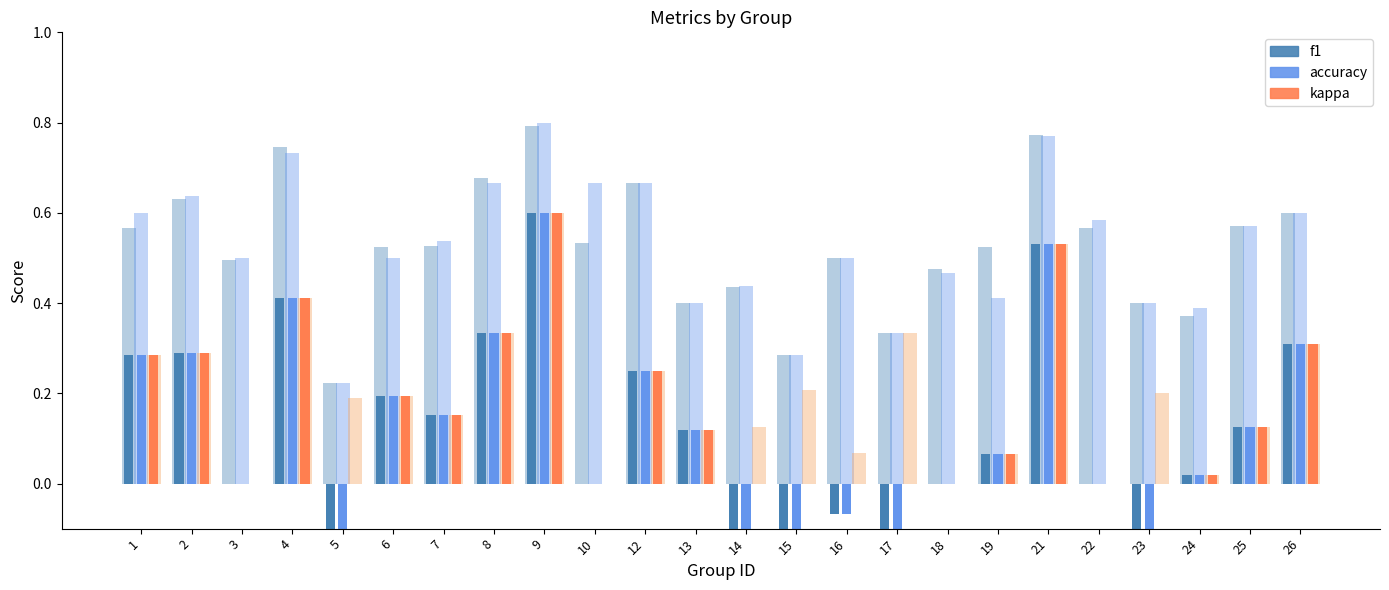

Is it true that accuracy equals 0.1 at 19?

True